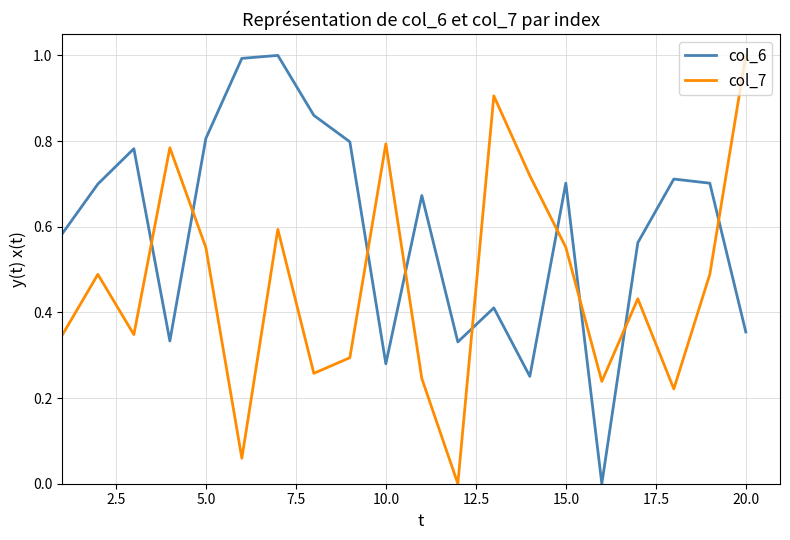

List the series in order of their overall mean, highest first.

col_6, col_7